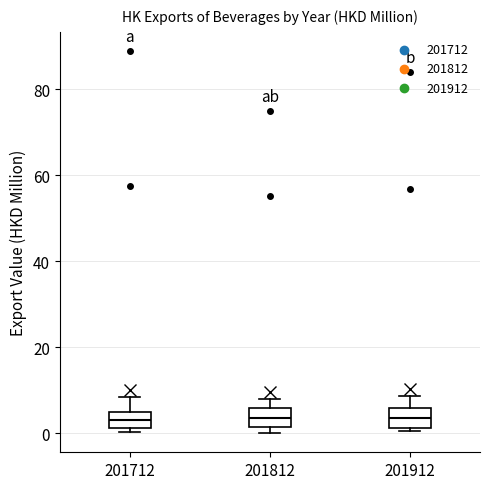

Where is the lower edge of the box at x = 201712 on the y-axis? The values are not printed on the chart, so give them approximately, as read against the axis.

2